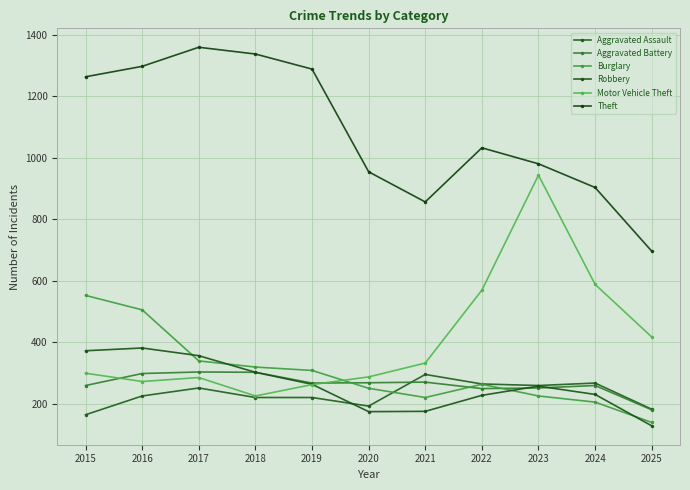

What are all the series names shown in the legend?

Aggravated Assault, Aggravated Battery, Burglary, Robbery, Motor Vehicle Theft, Theft